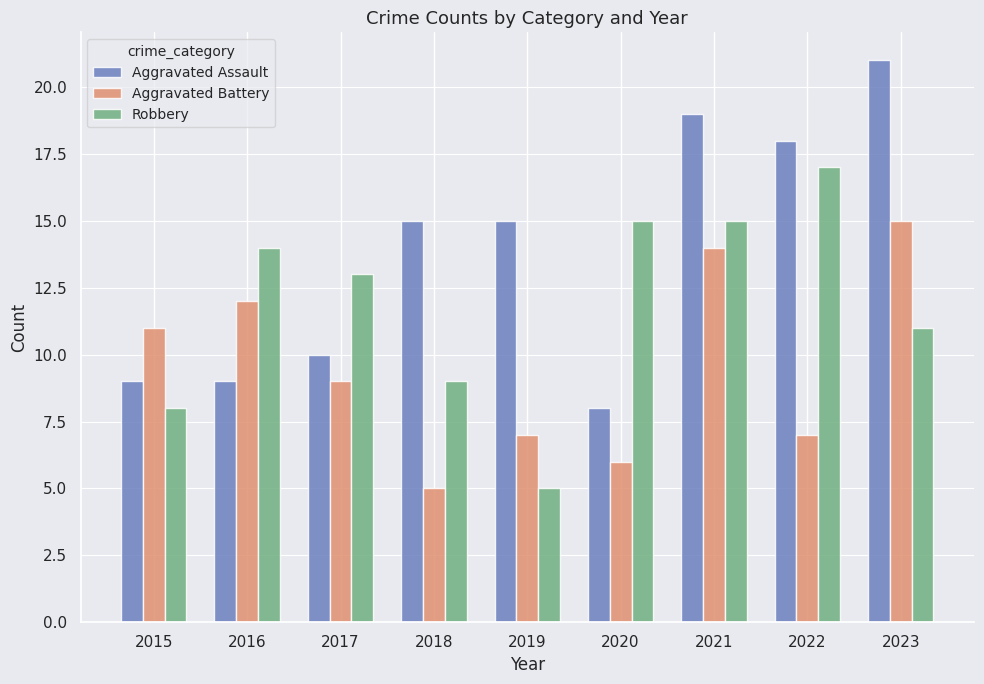

Which series has the largest total across all categories?

Aggravated Assault